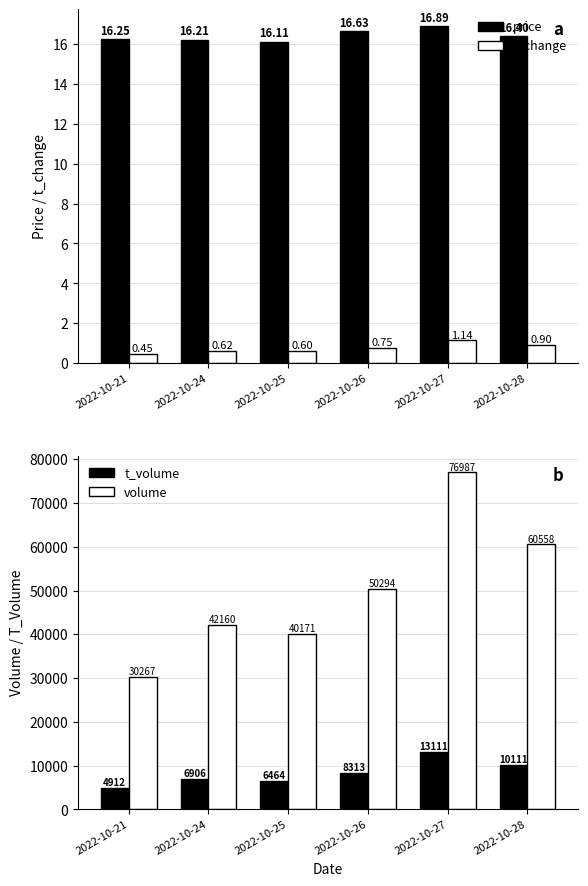

How many series are shown in this chart?

4